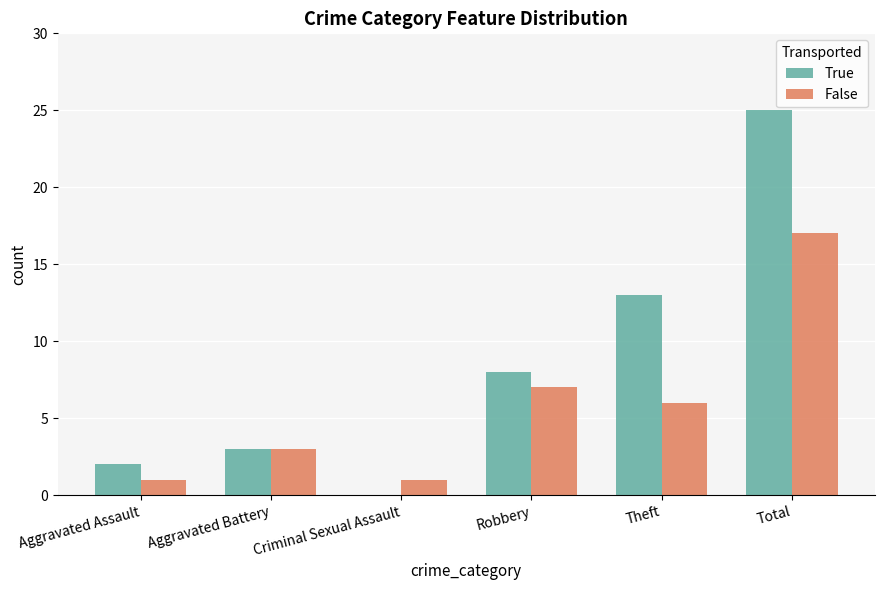

What is the average value of the False series?

6